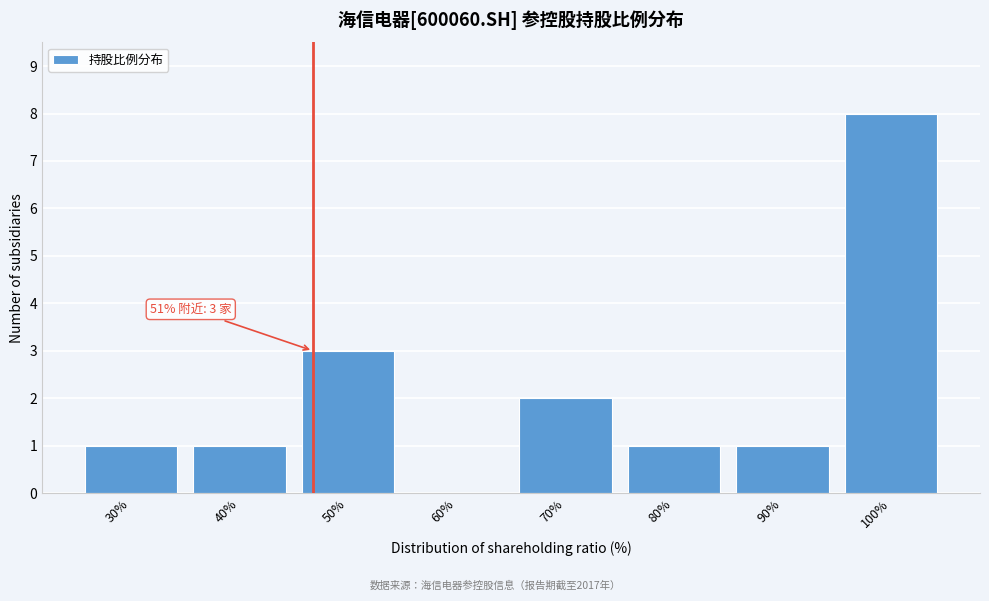

Reading left to right, transcribe all the data shown in this chart.

30%=1	40%=1	50%=3	60%=0	70%=2	80%=1	90%=1	100%=8